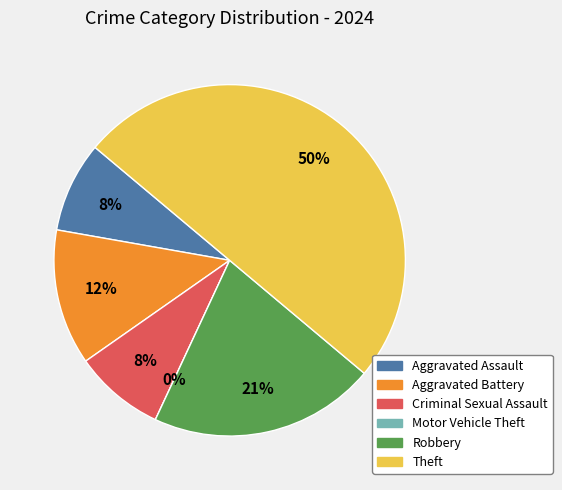

How many segments does this pie chart have?

6